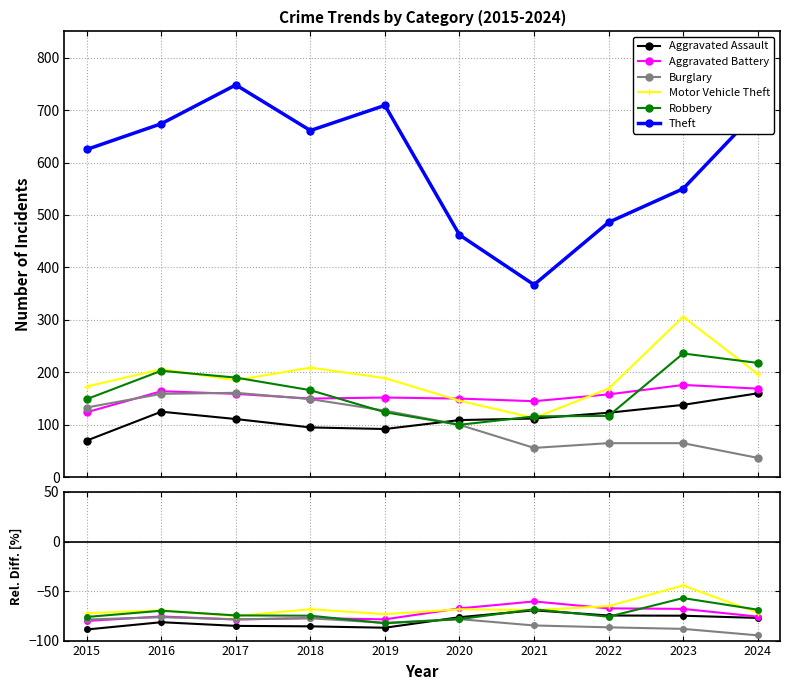

Which series has the widest spread of values?

Theft